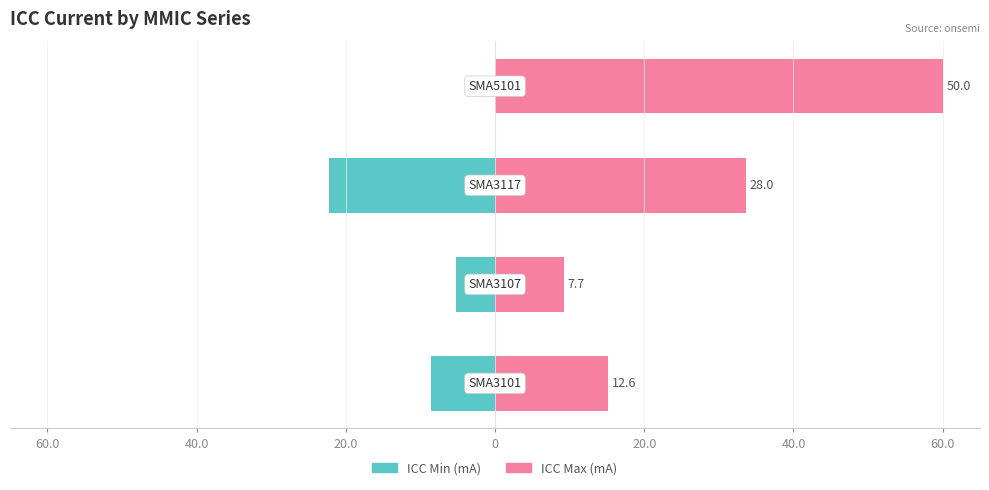

At 40.0, list the series in order from largest to smallest.

ICC Max (mA), ICC Min (mA)